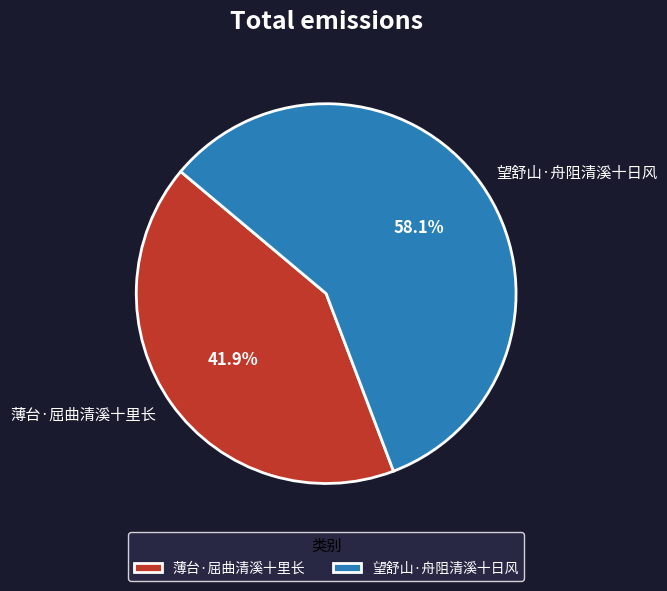

To the nearest percent, what percentage of the pie is 望舒山·舟阻清溪十日风?

58%